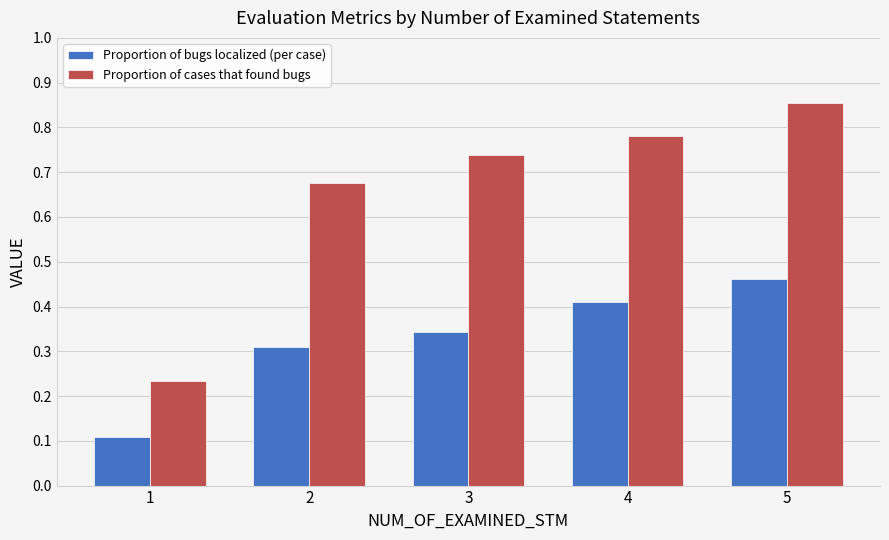

At which category does the chart reach its peak across all series?

5